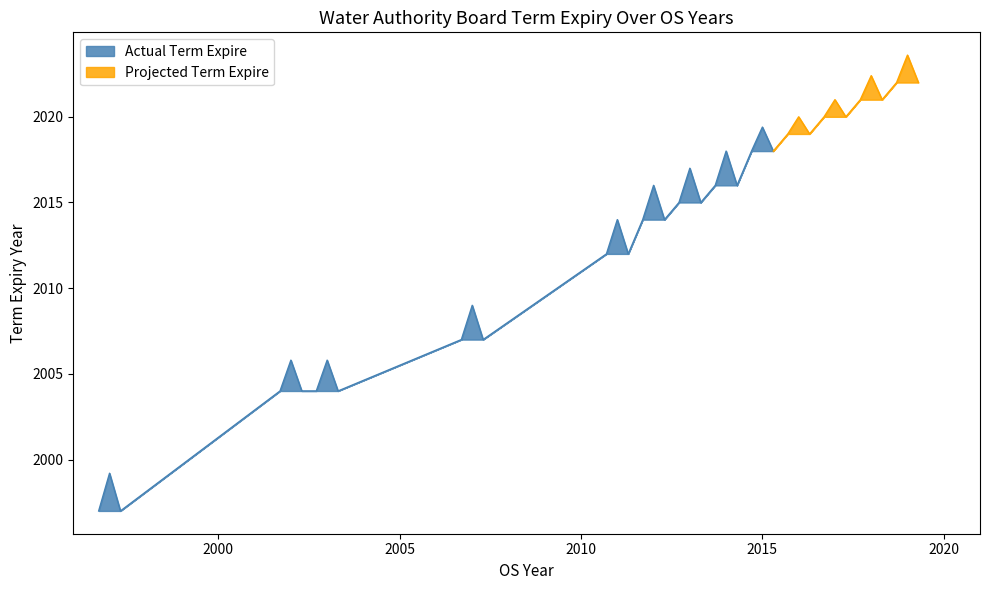

List the labels in order of value, smallest first.

1997, 2002, 2003, 2007, 2011, 2012, 2013, 2014, 2015, 2016, 2017, 2018, 2019